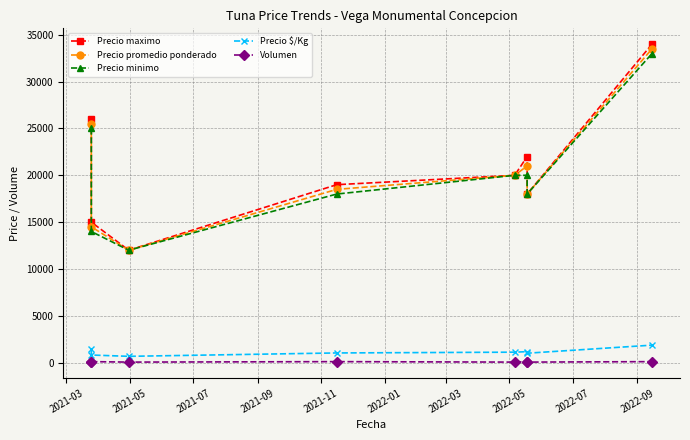

At how many categories does at least one series exceed 897?

8